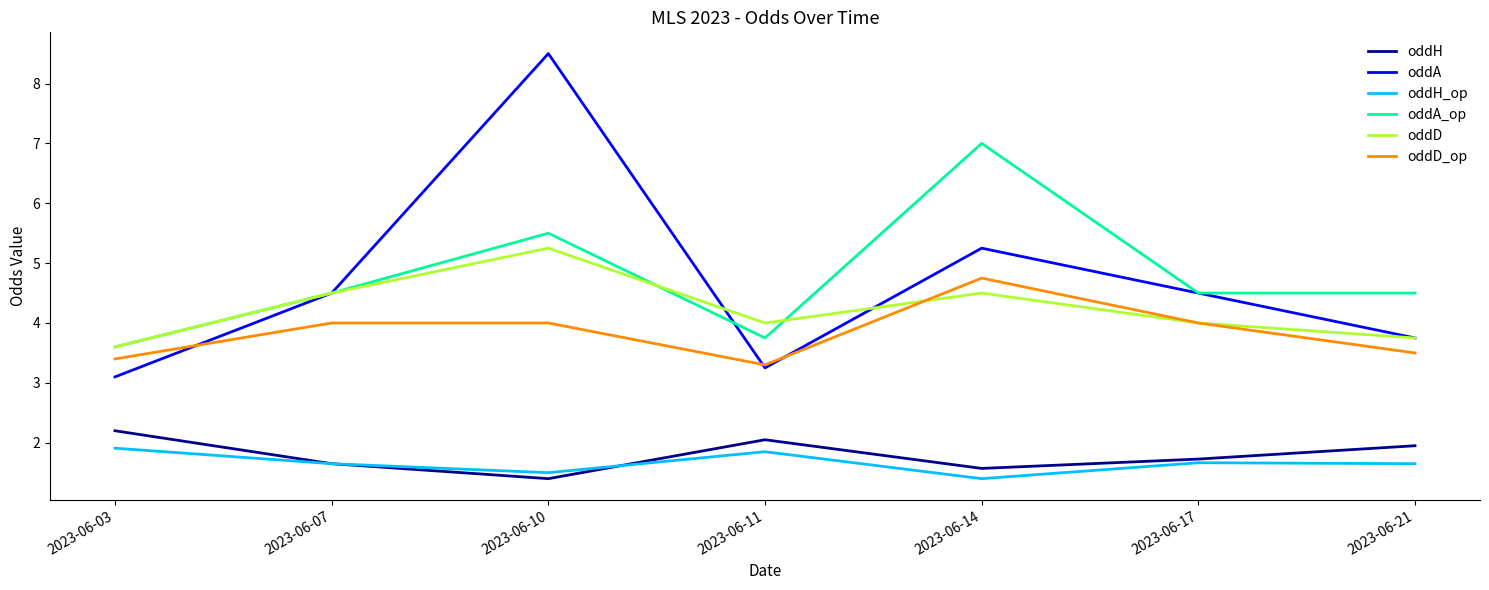

What is the greatest value displayed?

8.5